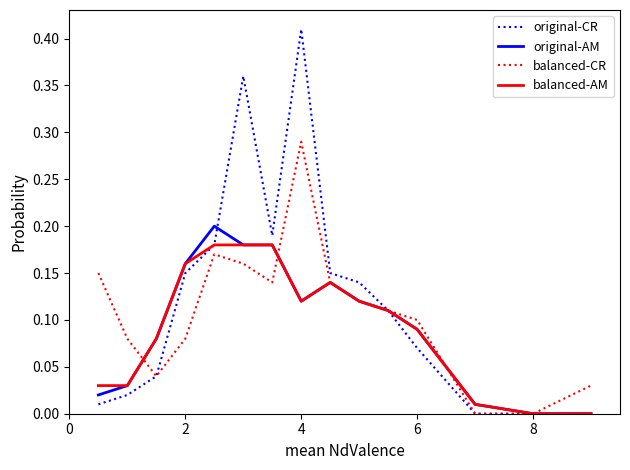

Which series has the largest range (max minus min)?

original-CR